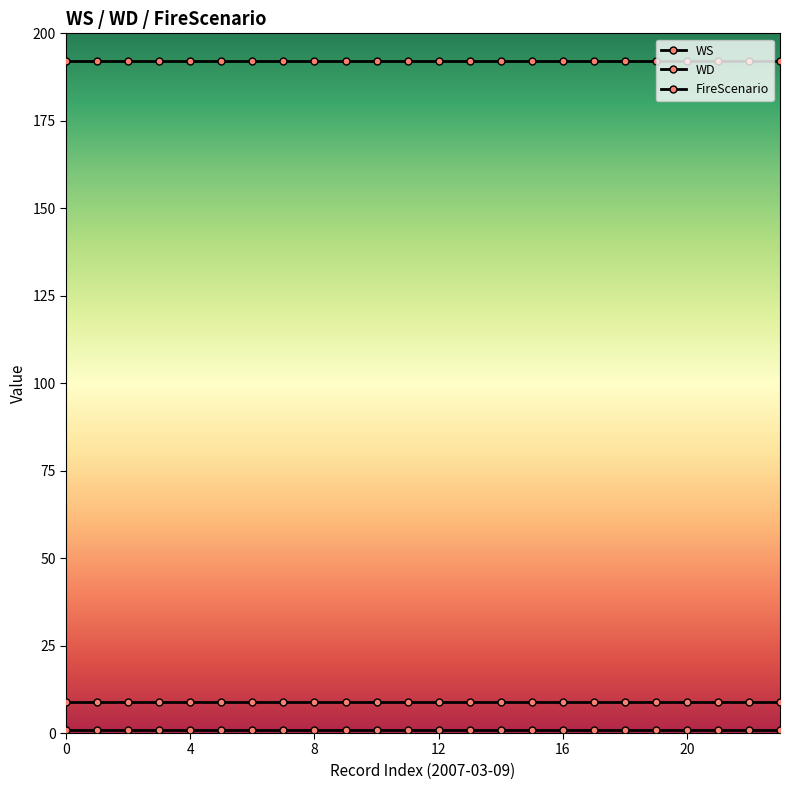

What is the sum of all FireScenario values?

24